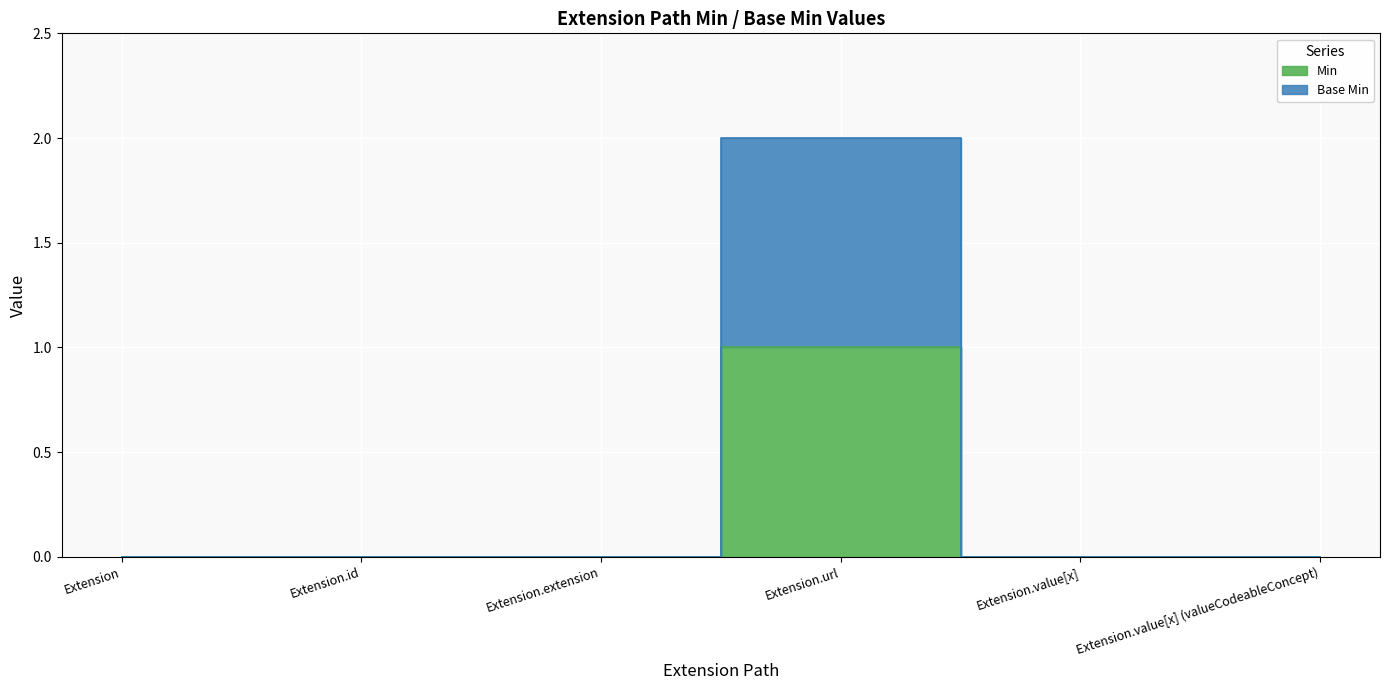

Which series has the largest range (max minus min)?

Base Min